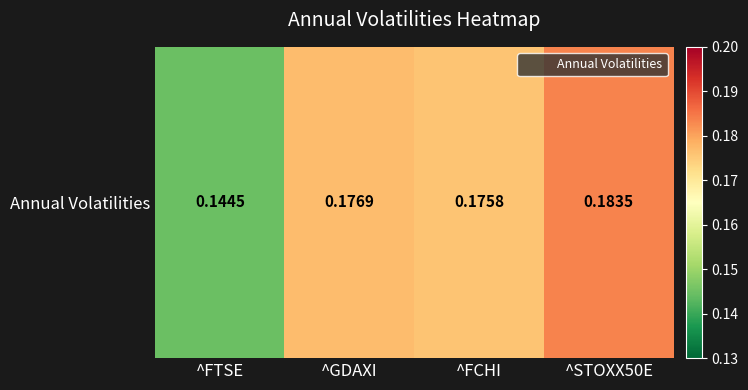

Reading right to left, what are all the values shown in this chart?

0.2	0.2	0.2	0.1